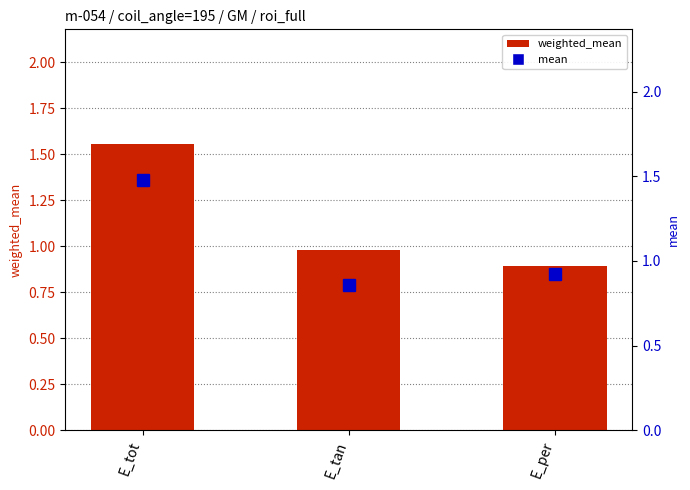

Reading left to right, list all the values displayed in this chart.

weighted_mean: 1.6	1.0	0.9
mean: 1.5	0.9	0.9